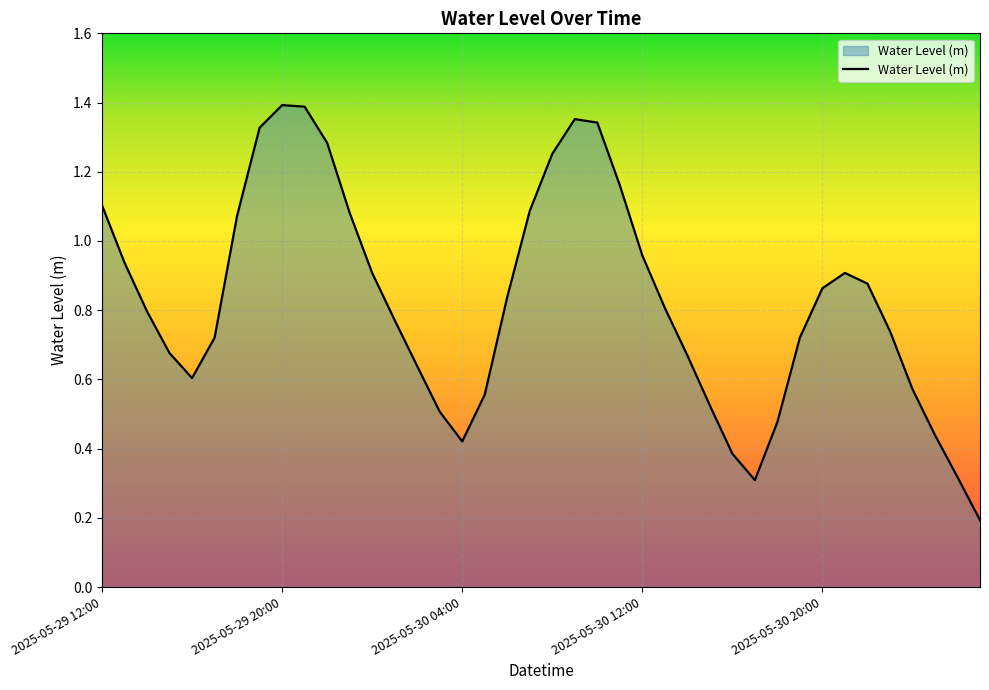

Does the chart display data point markers on the line(s)?

No